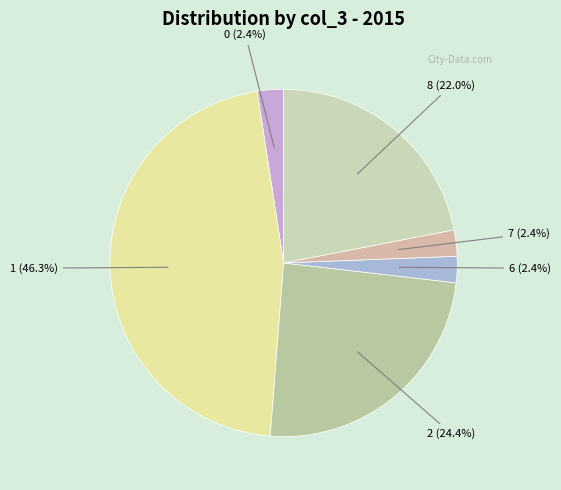

To the nearest percent, what is the difference between the largest and smallest slice percentages?

44%